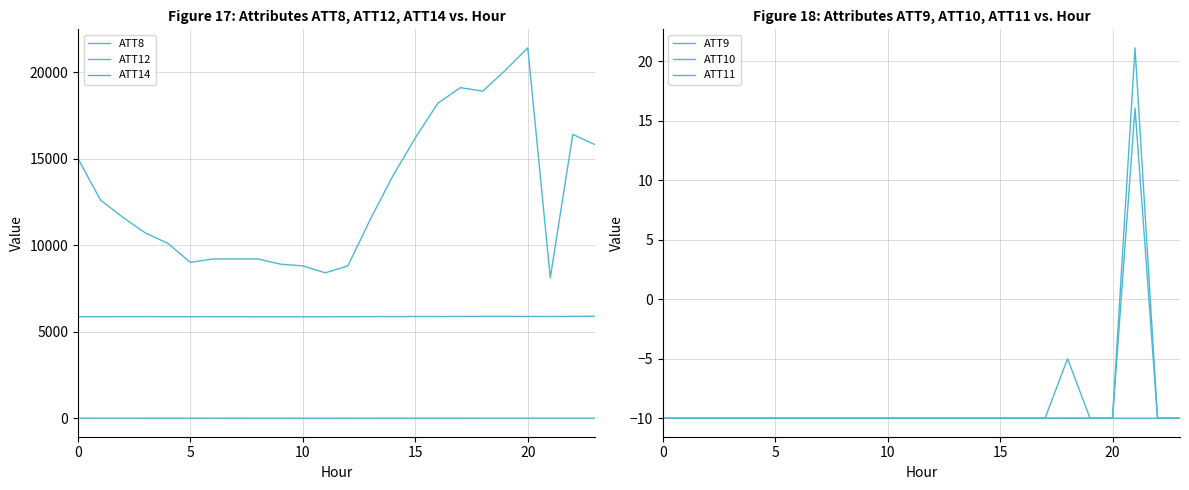

Is it true that ATT10 equals -2.4 at 9?

False